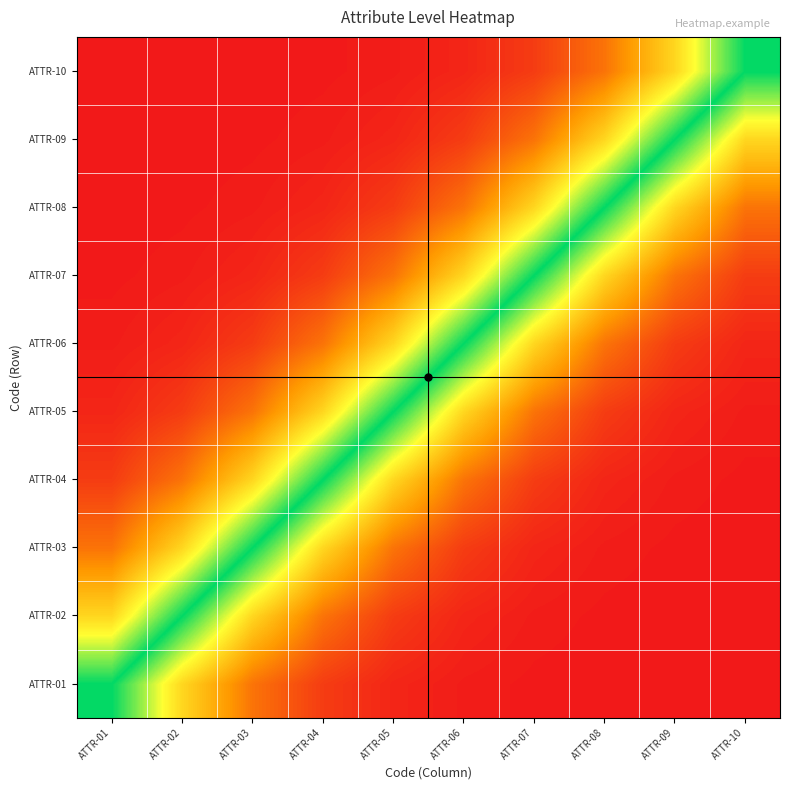

At ATTR-10, list the series in order from smallest to largest.

ATTR-10, ATTR-09, ATTR-08, ATTR-07, ATTR-06, ATTR-05, ATTR-04, ATTR-03, ATTR-02, ATTR-01